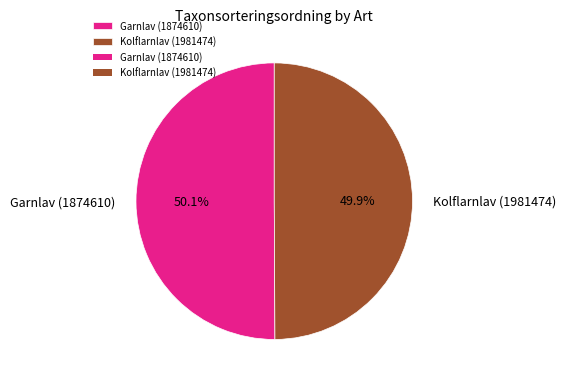

Count the number of slices in the pie.

2